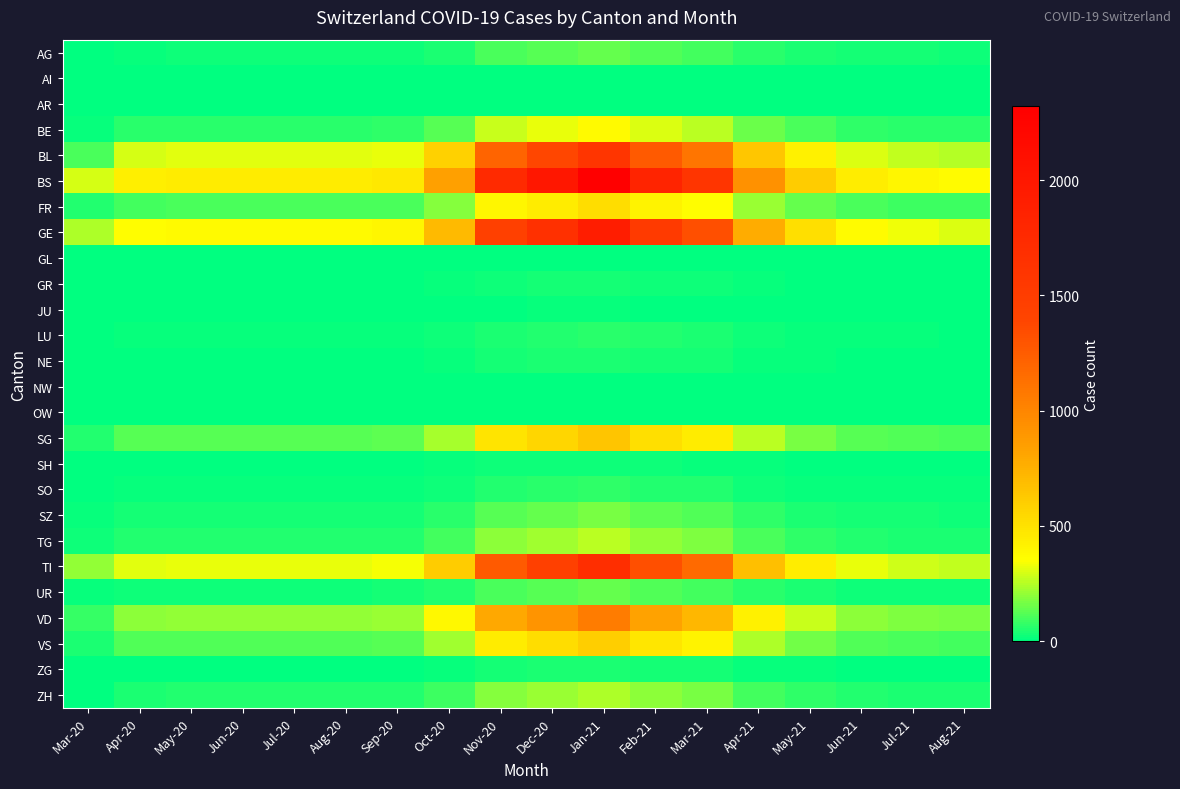

Between Jul-21 and Sep-20, which is larger?

Jul-21